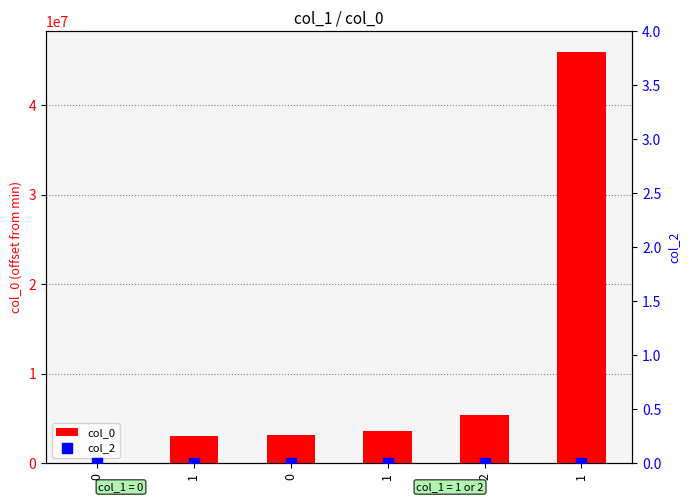

What is the total value across all series at 1?

3023300